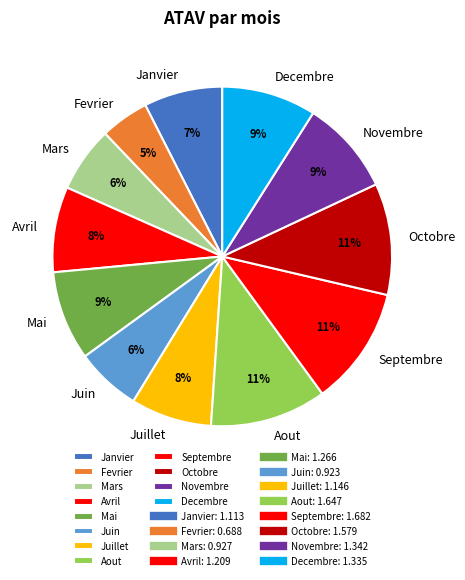

How many segments does this pie chart have?

12